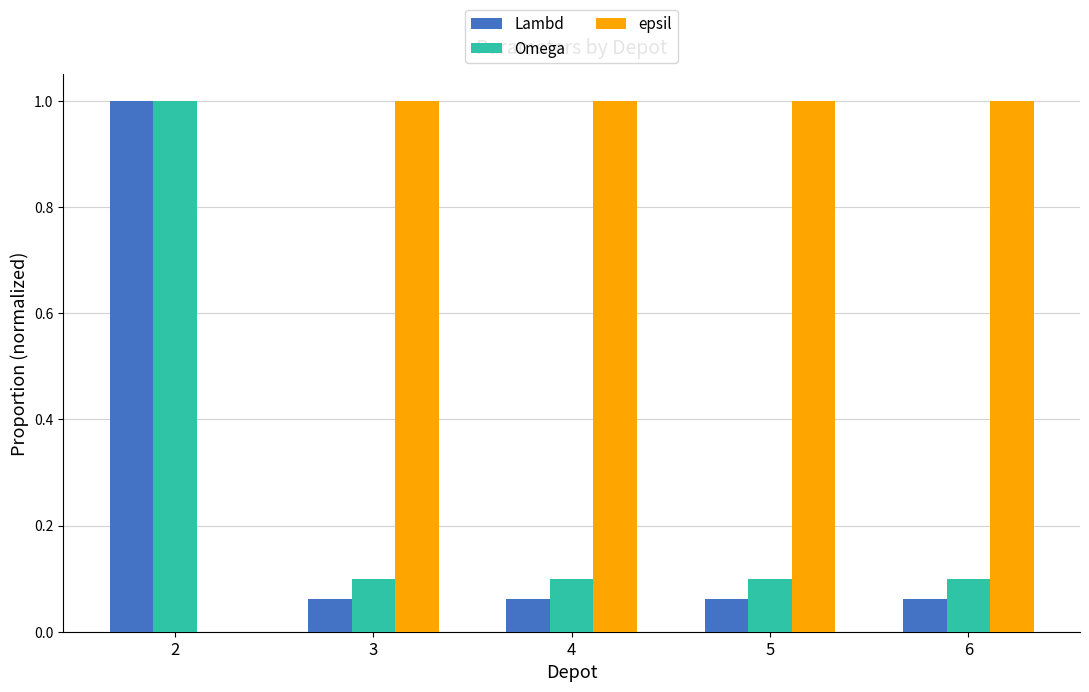

Between 2 and 5, which series saw the biggest shift?

epsil